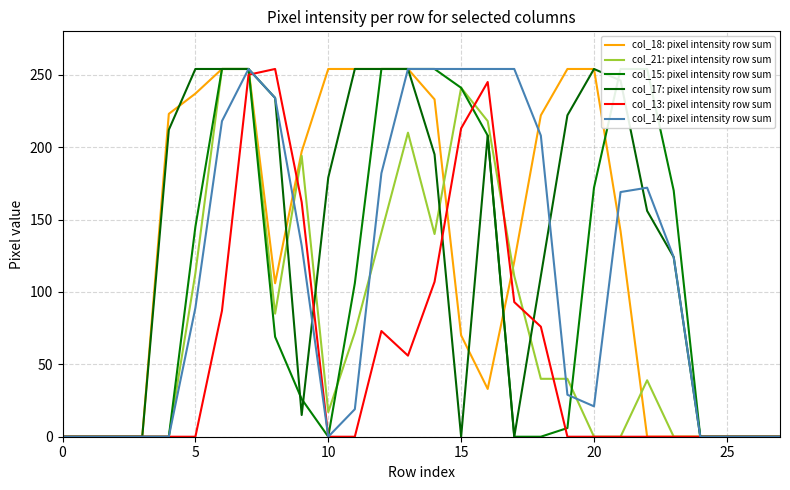

Which series changed the most between 13 and 16?

col_18: pixel intensity row sum